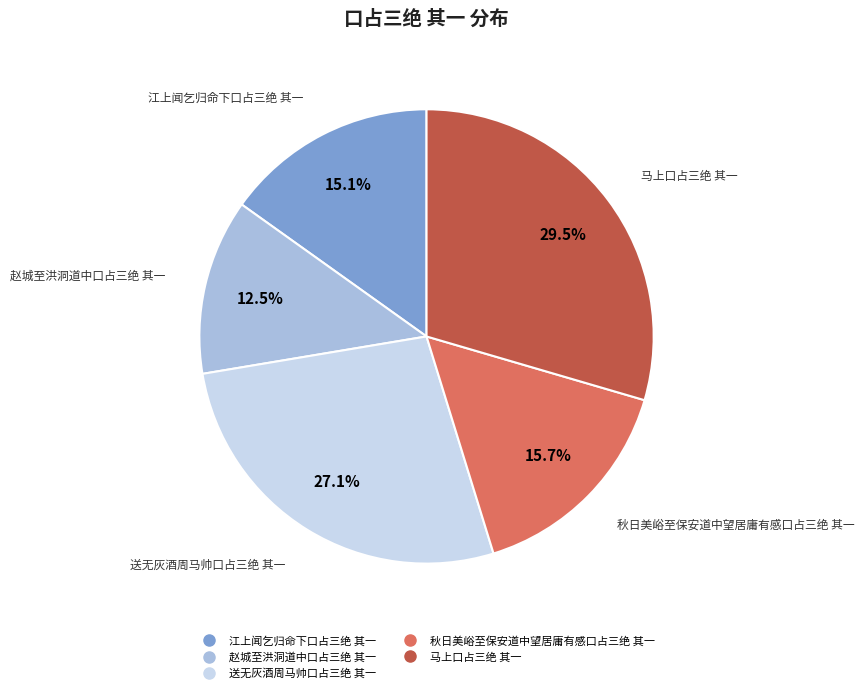

To the nearest percent, what is the combined percentage of 赵城至洪洞道中口占三绝 其一 and 江上闻乞归命下口占三绝 其一?

28%